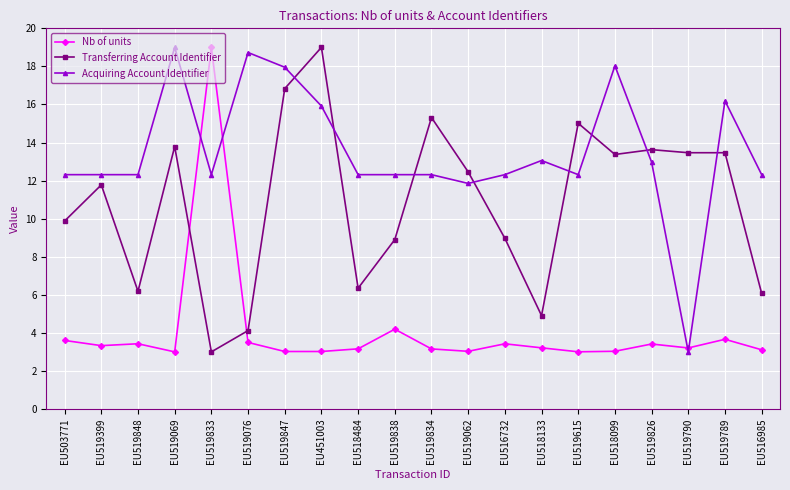

How many intersections are there between Acquiring Account Identifier and Transferring Account Identifier?

8